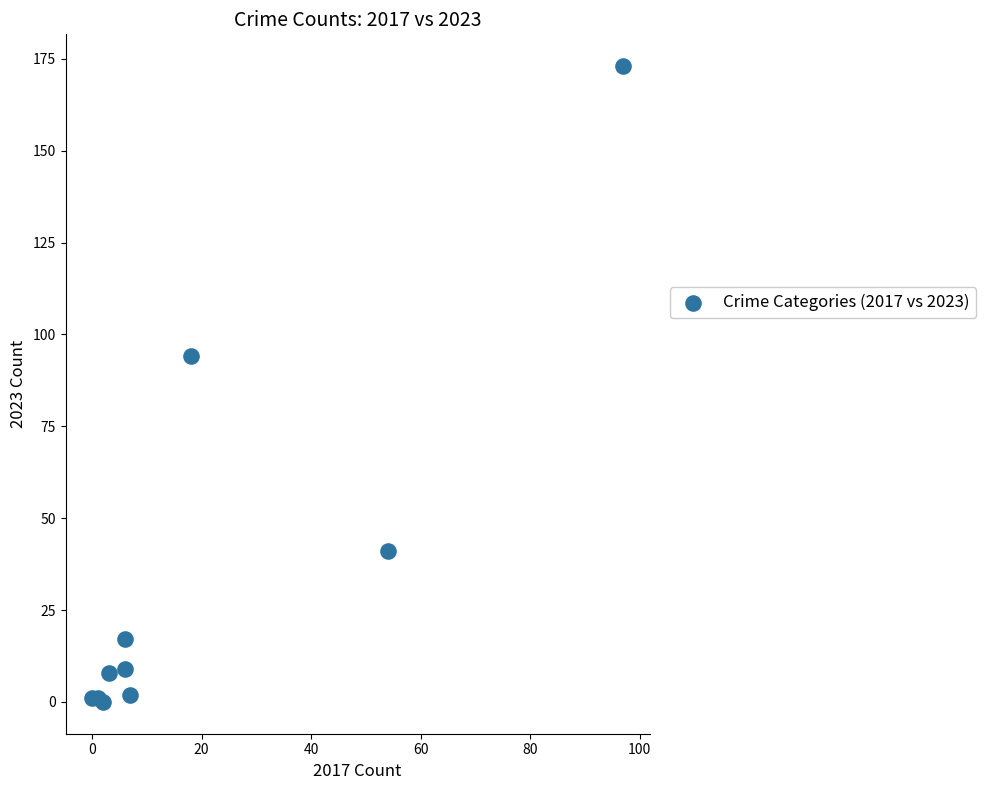

What Y value in the scatter plot is closest to 86?

94